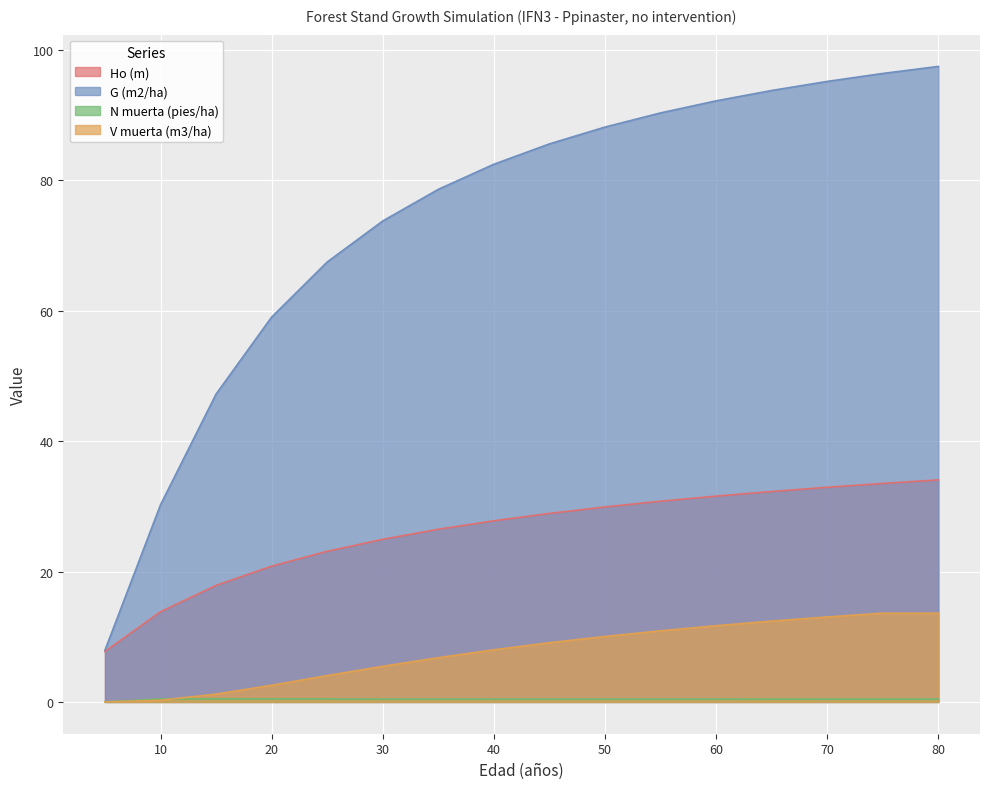

Read the Ho (m) value at 30.

24.9